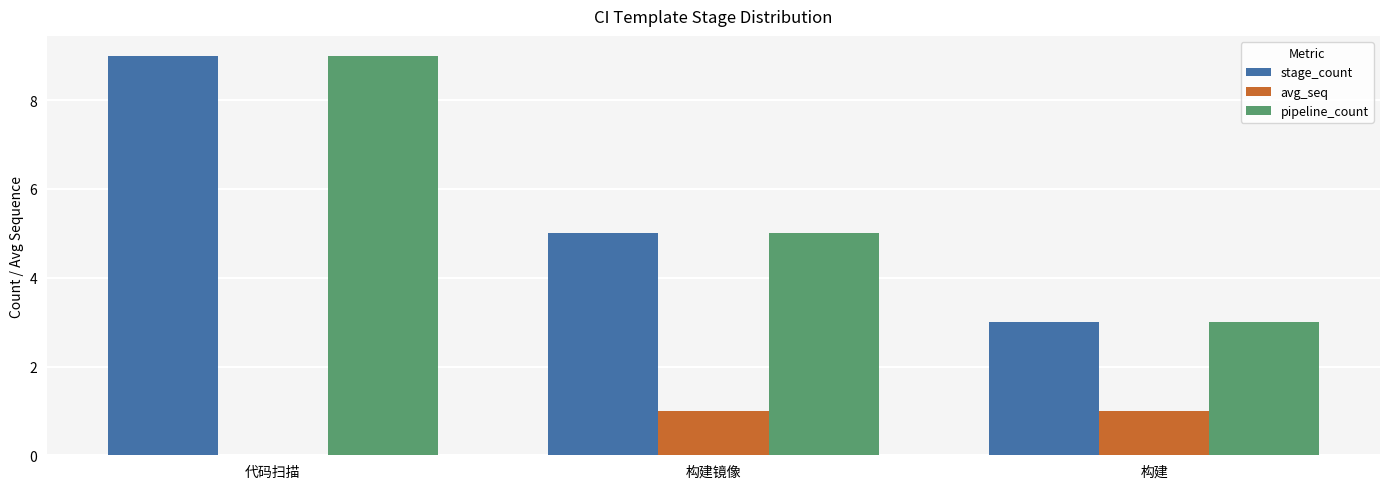

Is it true that stage_count equals 9 at 代码扫描?

True